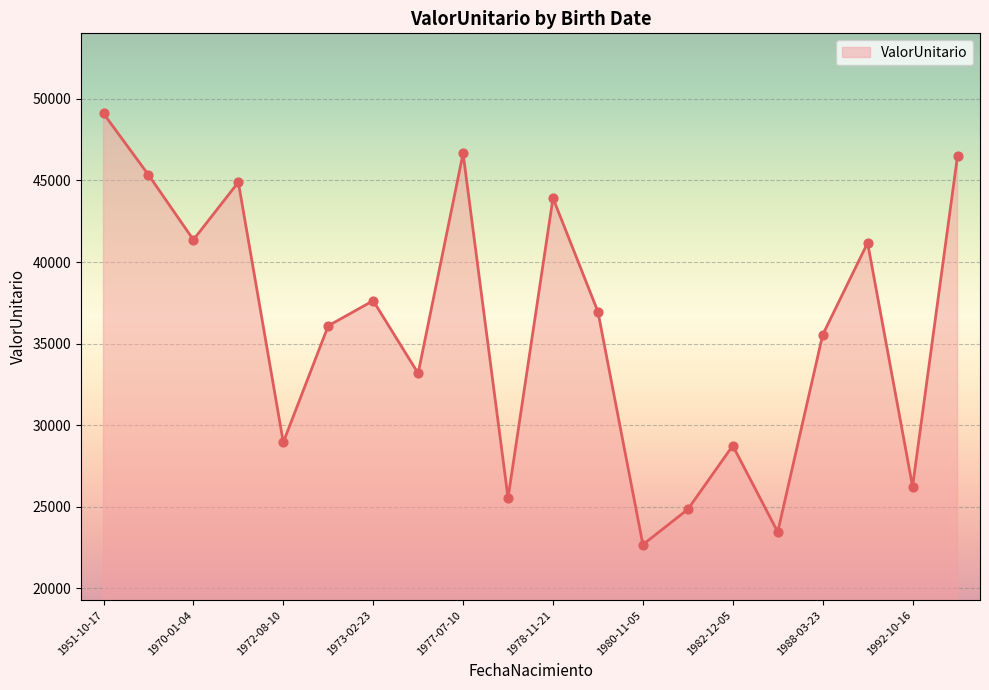

What is the difference between the maximum and minimum values?

26412.7